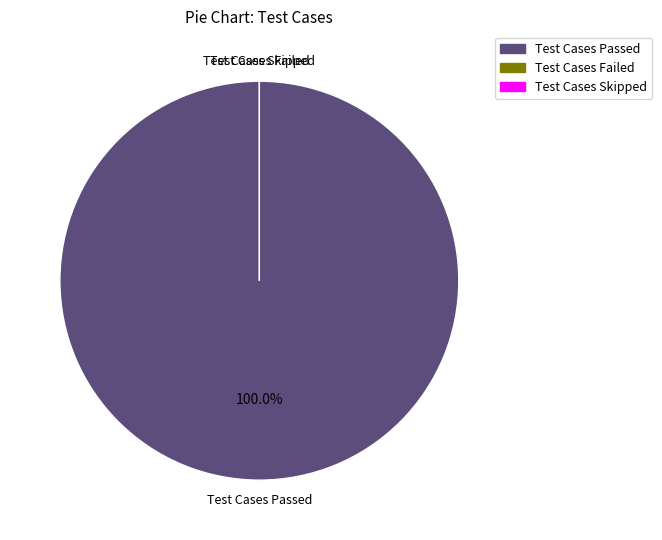

How many slices are in this pie chart?

3